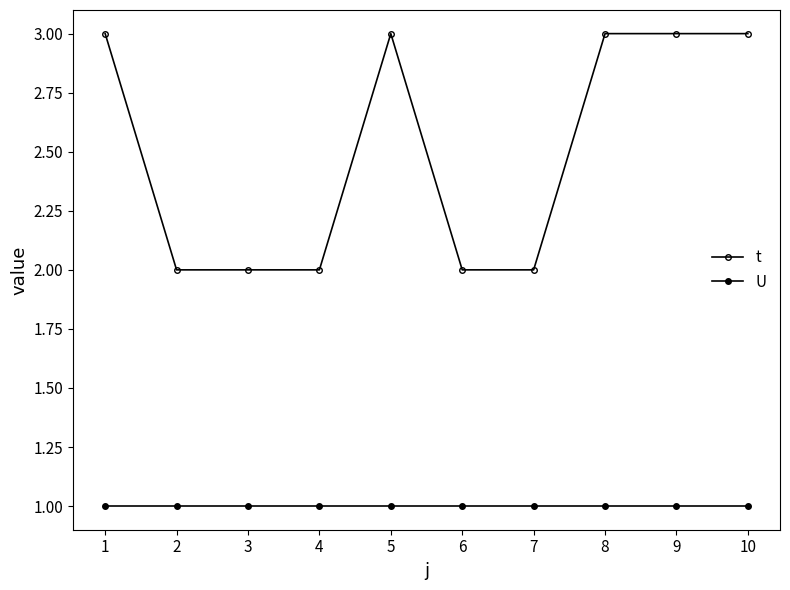

Does the chart have visible grid lines?

No